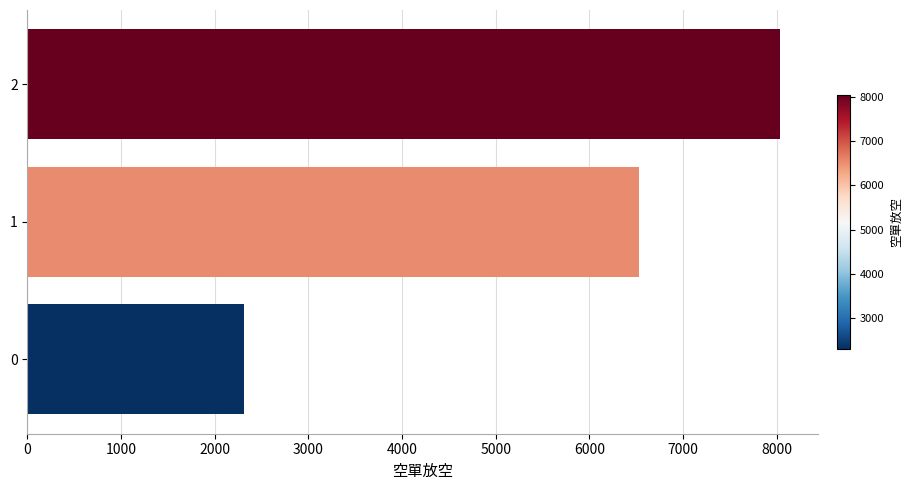

What is the difference between the maximum and minimum values?

5727